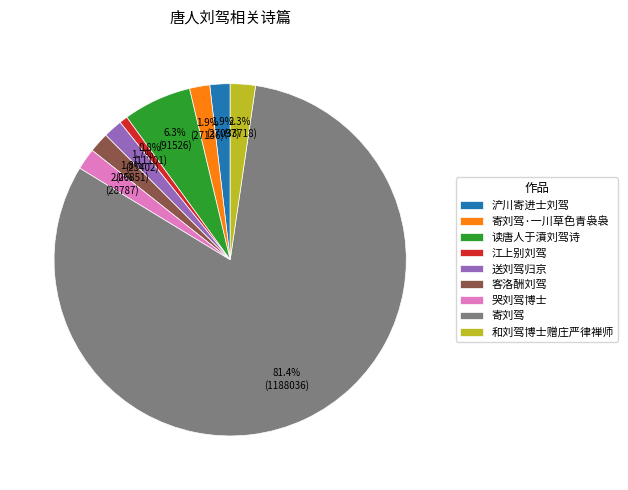

To the nearest percent, what is the difference between the largest and smallest slice percentages?

81%